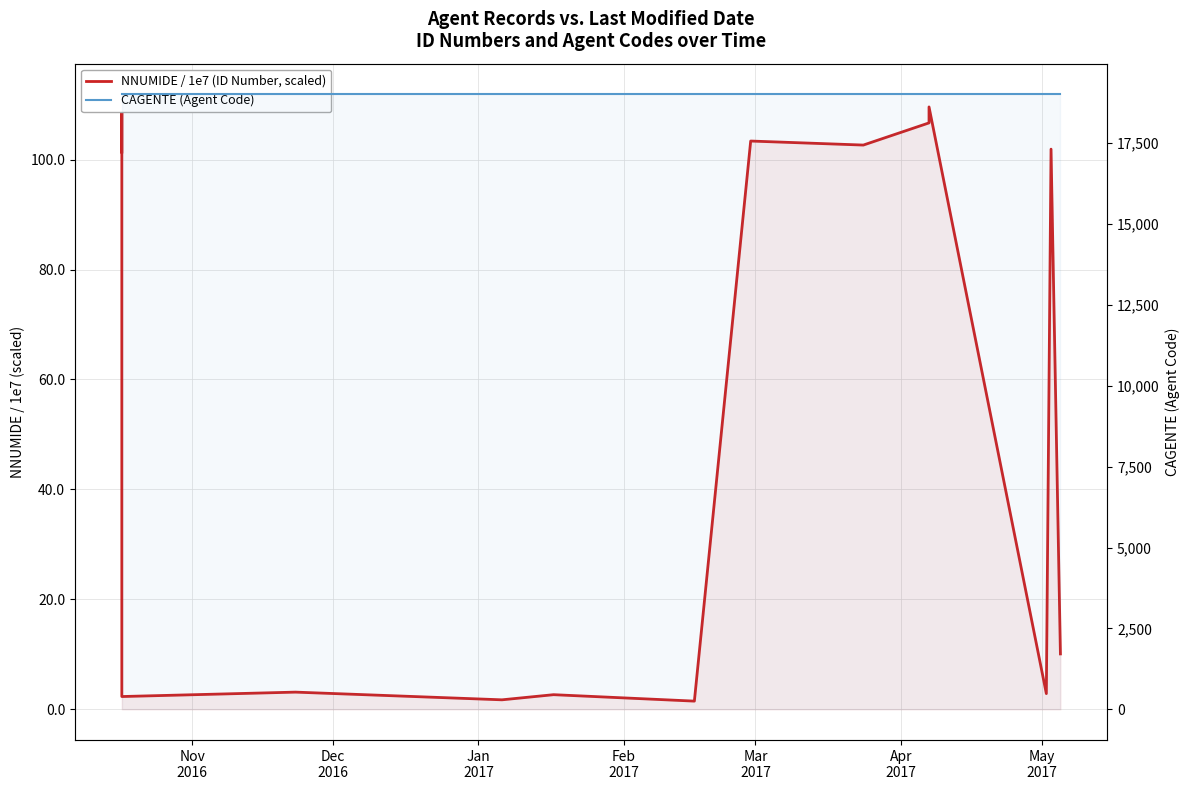

What is the value of the CAGENTE (Agent Code) point at the 4th from the left?

19000.0